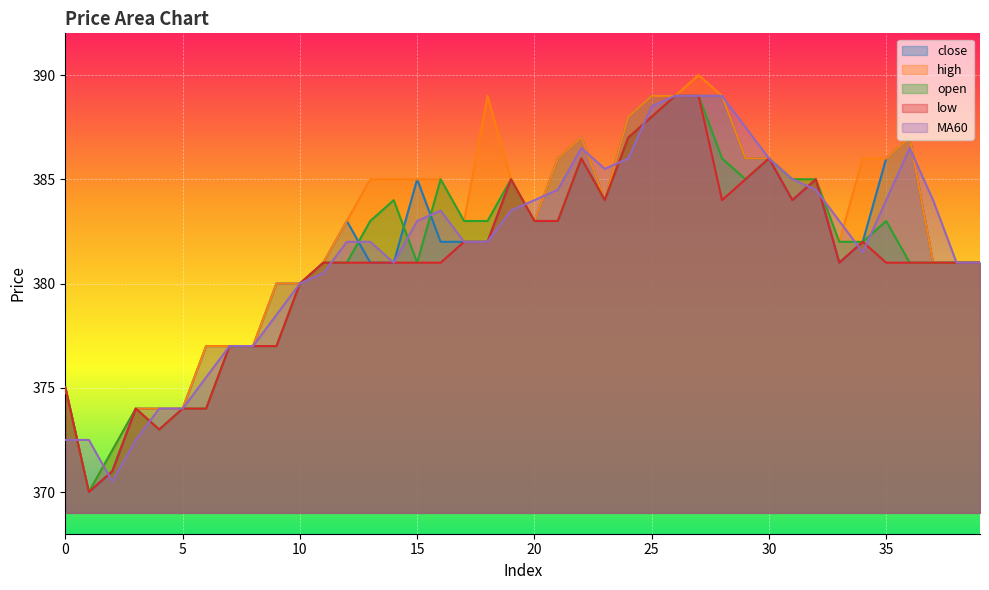

Which category has the highest value across all series?

27